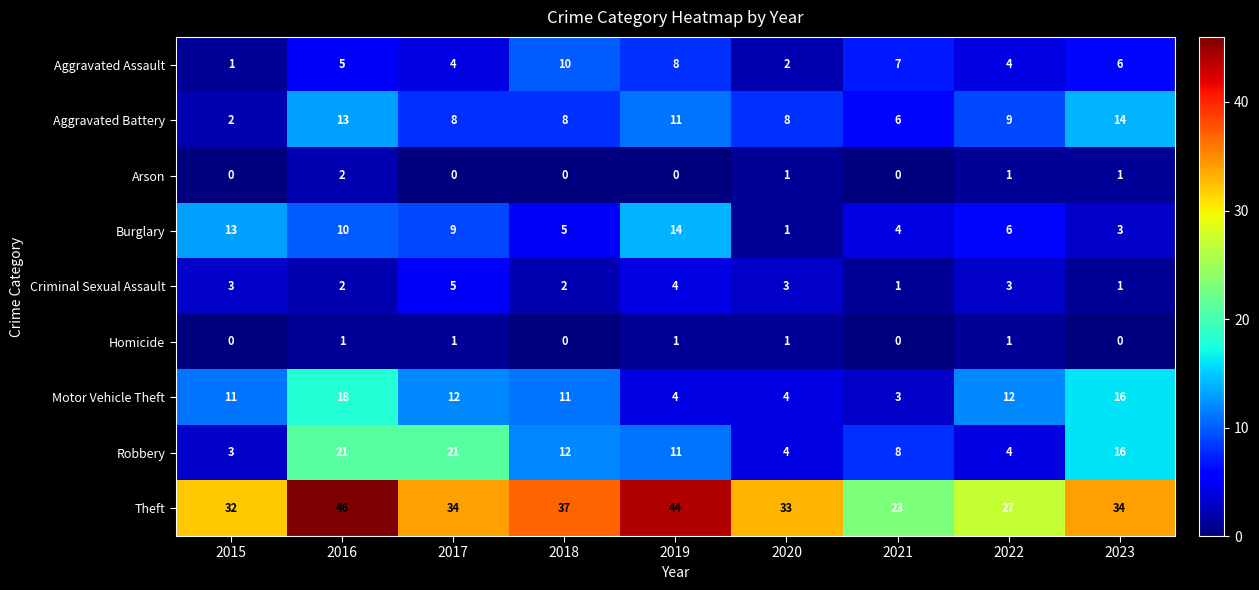

Which series has the largest total across all categories?

Theft